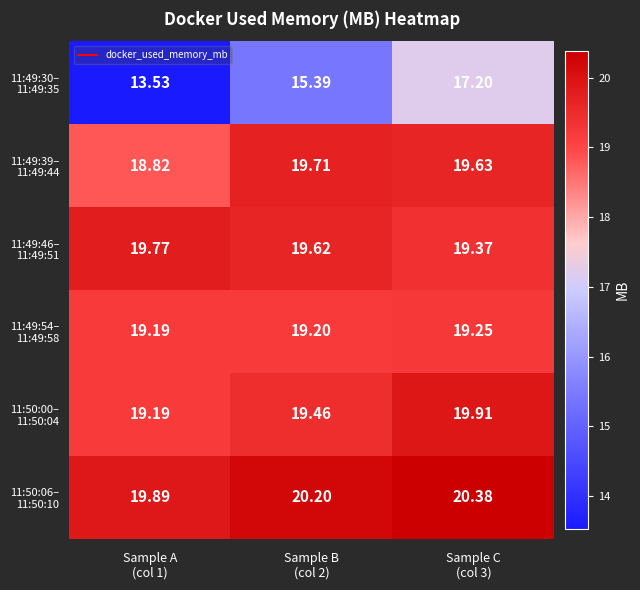

Which series has the largest range (max minus min)?

11:49:30– 11:49:35